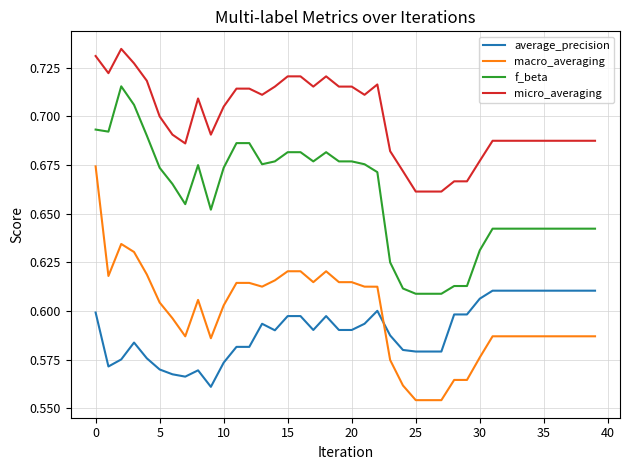

Is this an area chart (filled region under the line)?

No